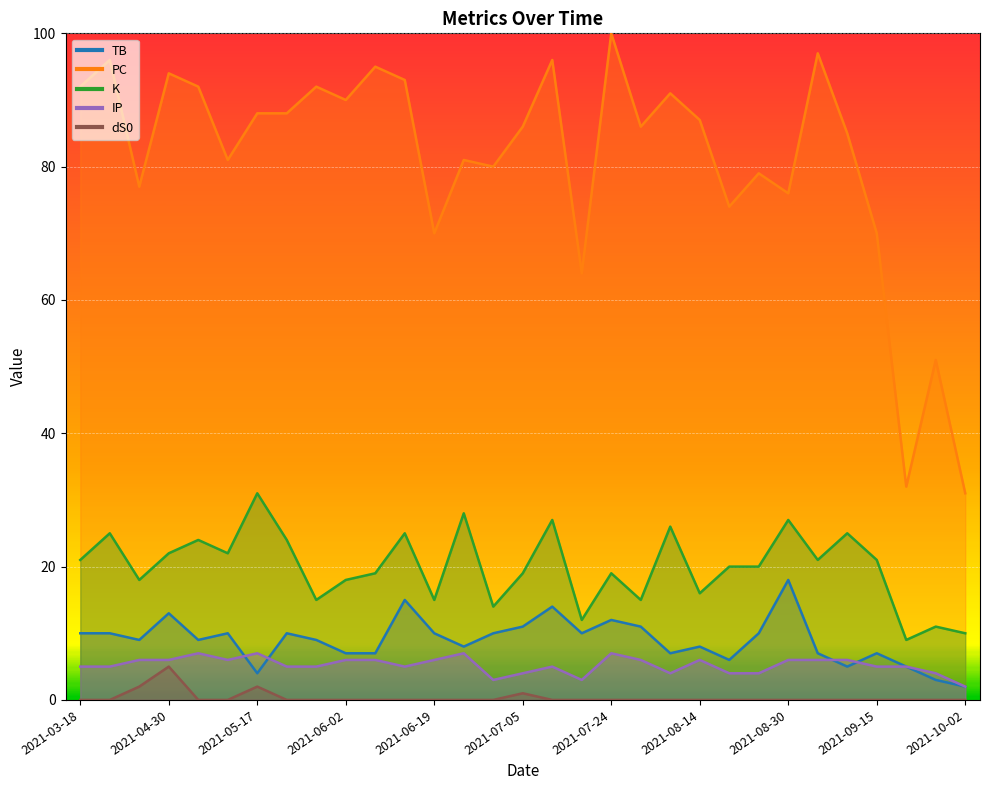

What is the spread (max minus min) of values at 2021-08-30?

76